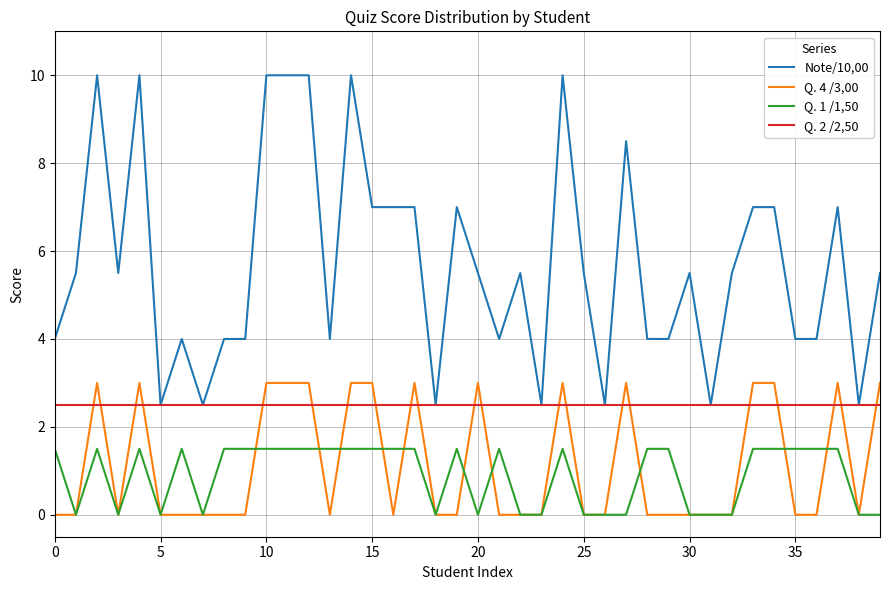

Which series has the largest range (max minus min)?

Note/10,00